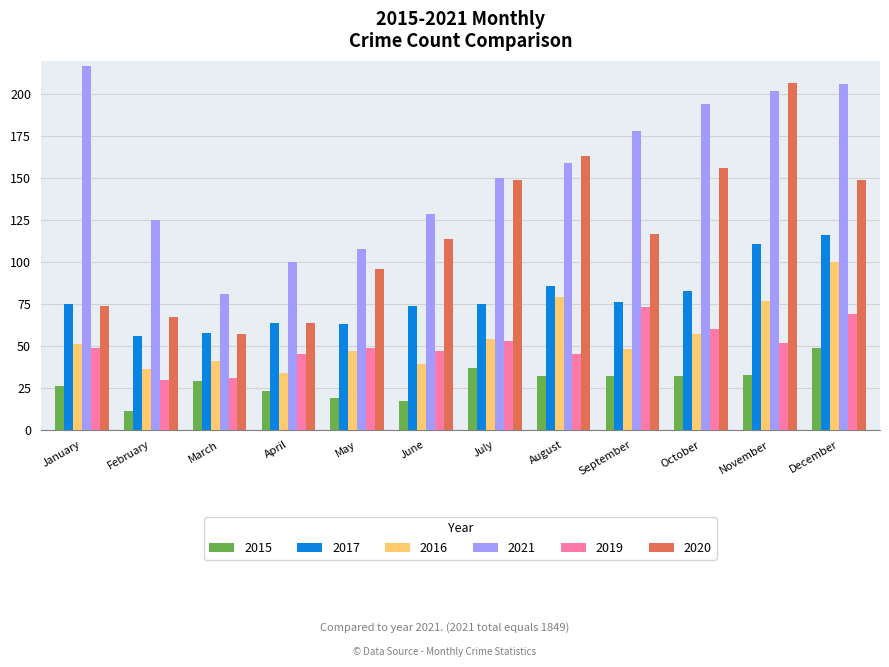

At August, list the series in order from largest to smallest.

2020, 2021, 2017, 2016, 2019, 2015